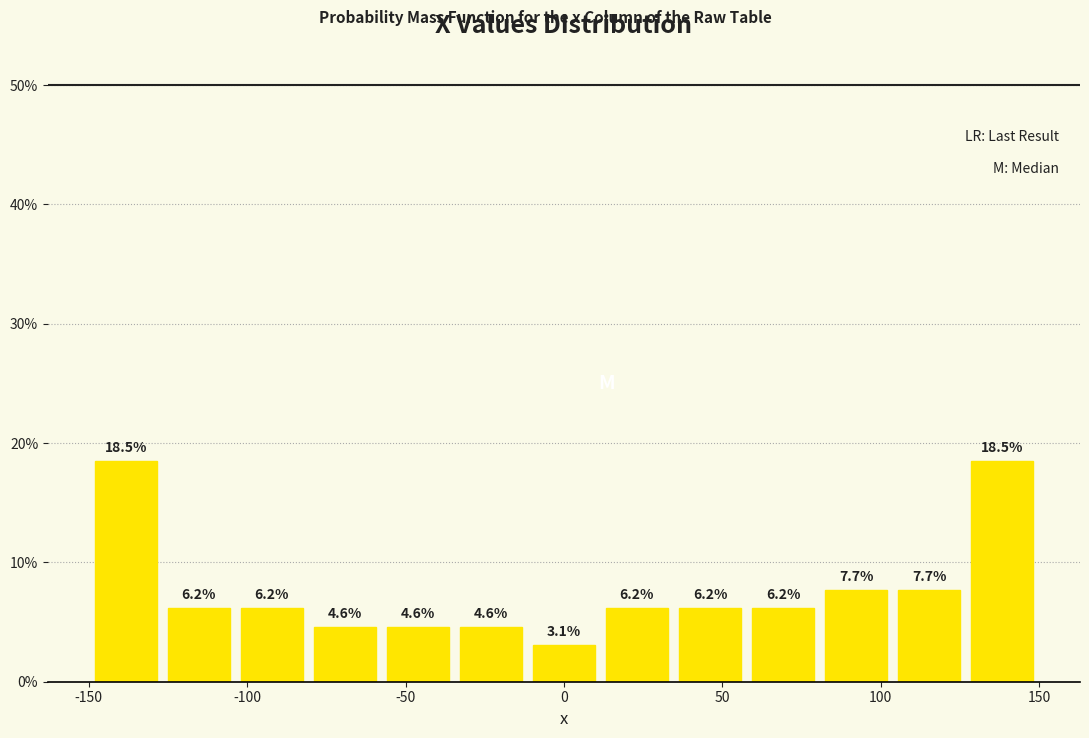

Reading left to right, list every bar in this chart as the range it spans on the x-axis followed by its height. The bar edges are not printed on the chart, so give them approximately, as read against the axis.

-150 to -125: 18.5
-125 to -105: 6.2
-105 to -80: 6.2
-80 to -60: 4.6
-60 to -35: 4.6
-35 to -10: 4.6
-10 to 10: 3.1
10 to 35: 6.2
35 to 60: 6.2
60 to 80: 6.2
80 to 105: 7.7
105 to 125: 7.7
125 to 150: 18.5